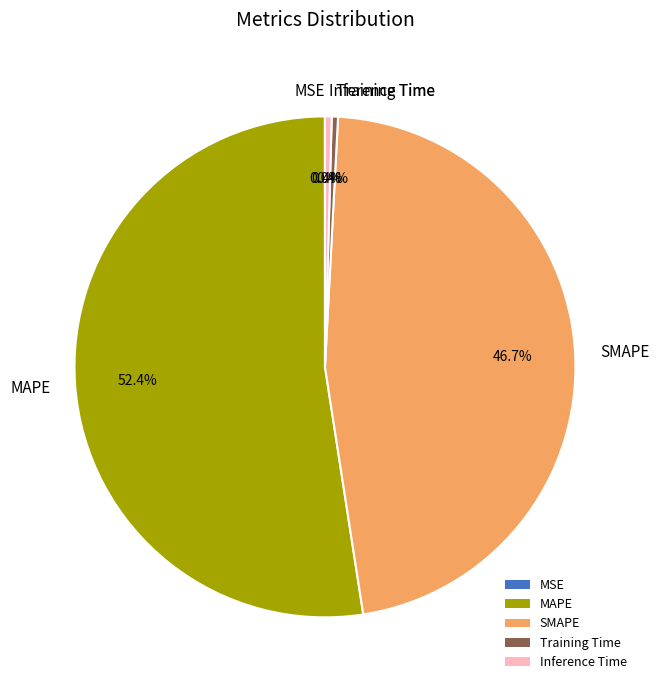

To the nearest percent, what is the difference between the Inference Time and MAPE slice percentages?

52%